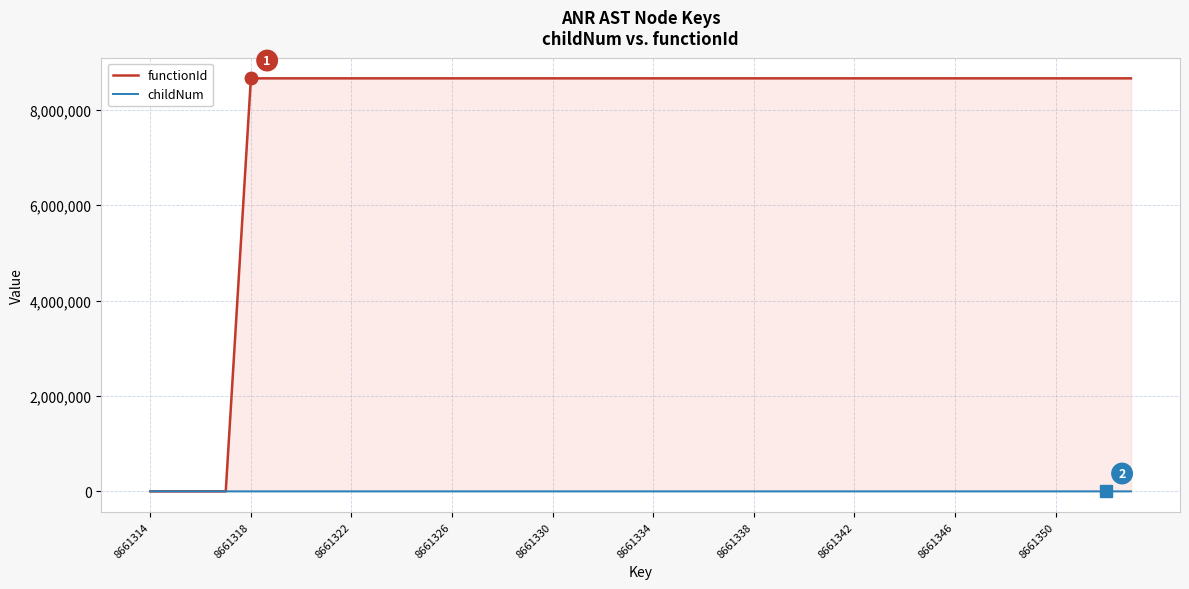

Is it true that childNum equals 1 at 33?

False